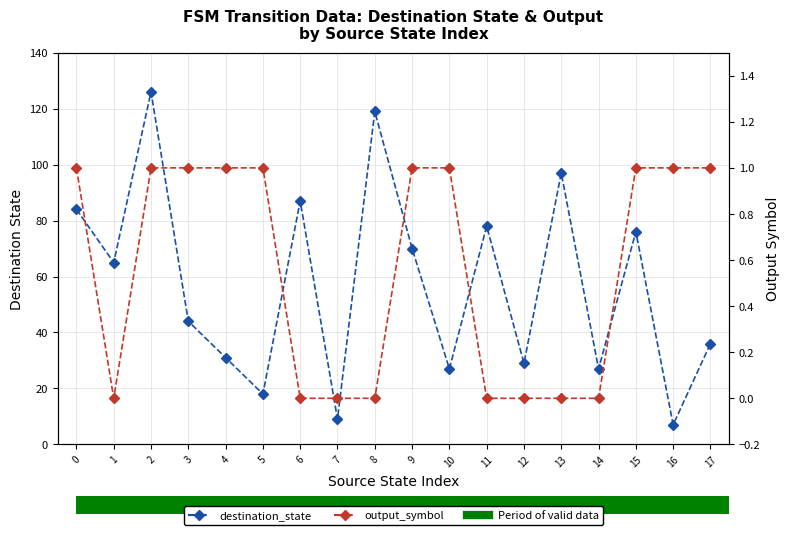

What is the sum of all output_symbol values?

10